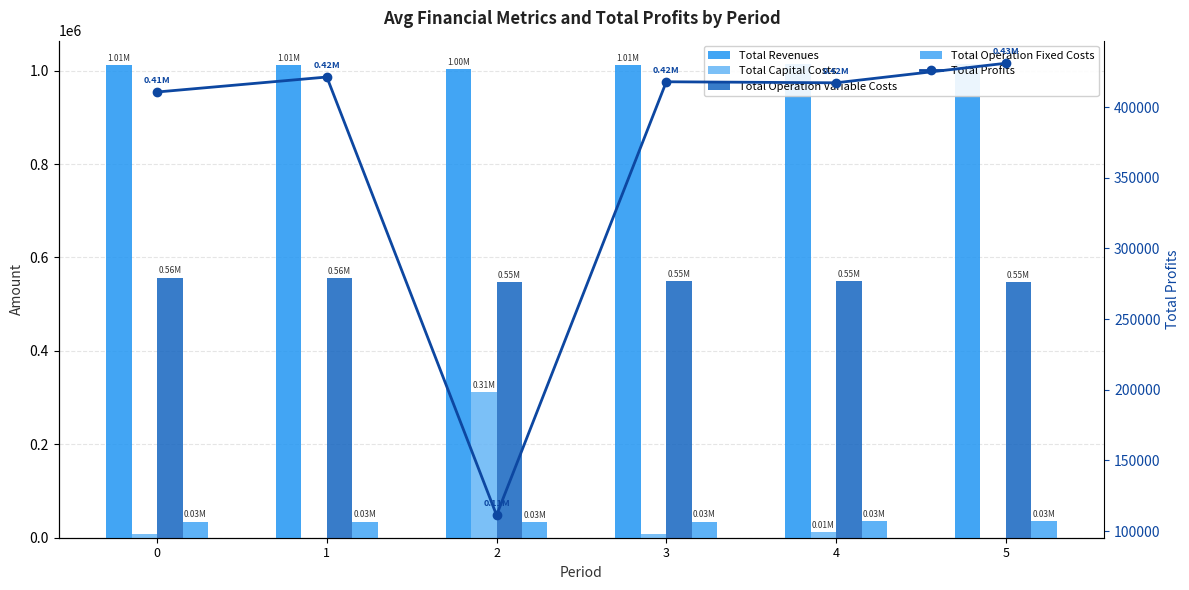

Which series has the widest spread of values?

Total Profits